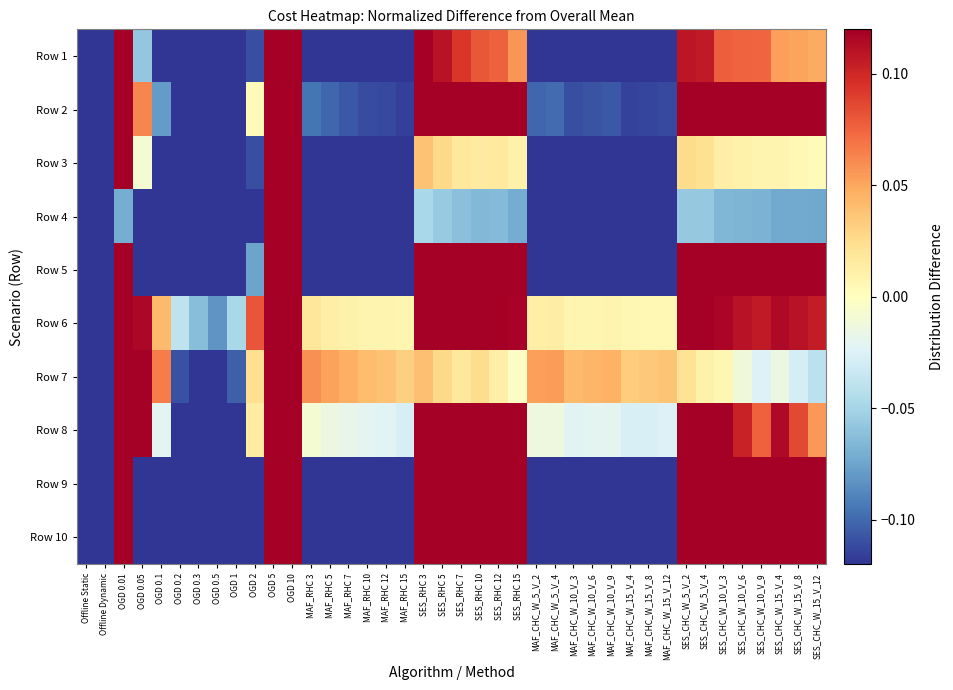

Between MAF_RHC 12 and MAF_CHC_W_5_V_4, which is larger?

MAF_CHC_W_5_V_4